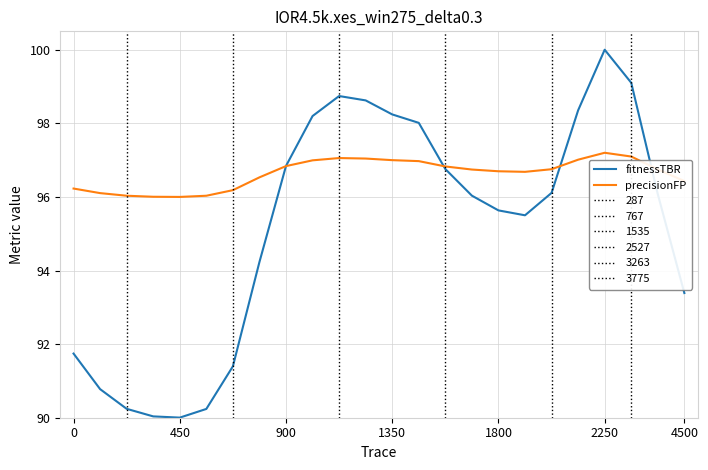

Is this an area chart (filled region under the line)?

No